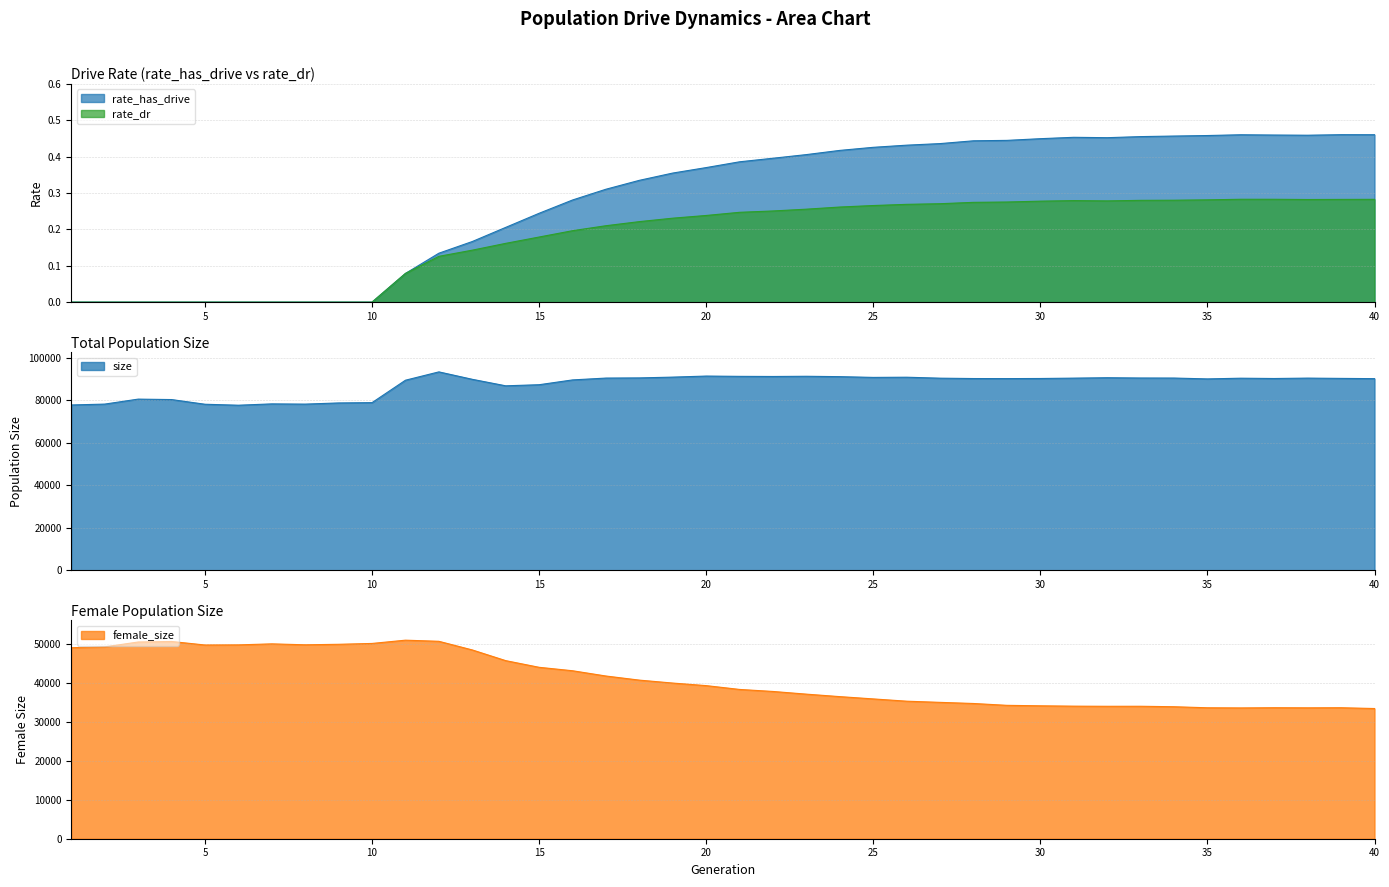

List the labels in order of rate_dr value, smallest first.

1, 2, 3, 4, 5, 6, 7, 8, 9, 10, 11, 12, 13, 14, 15, 16, 17, 18, 19, 20, 21, 22, 23, 24, 25, 26, 27, 28, 29, 30, 32, 31, 33, 34, 35, 38, 39, 40, 37, 36